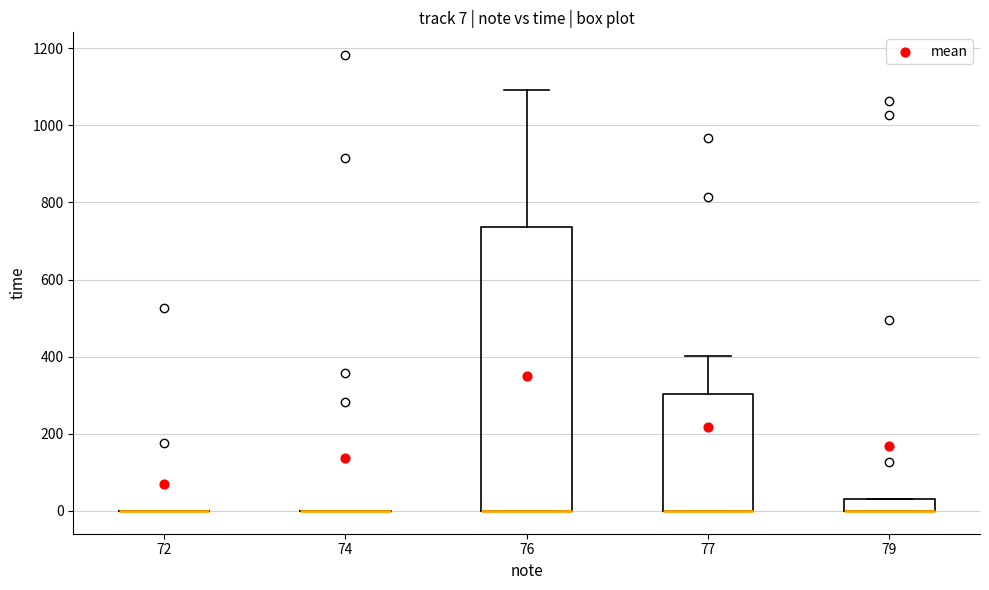

Comparing the boxes themselves (not the whiskers), which one is the tallest?

76